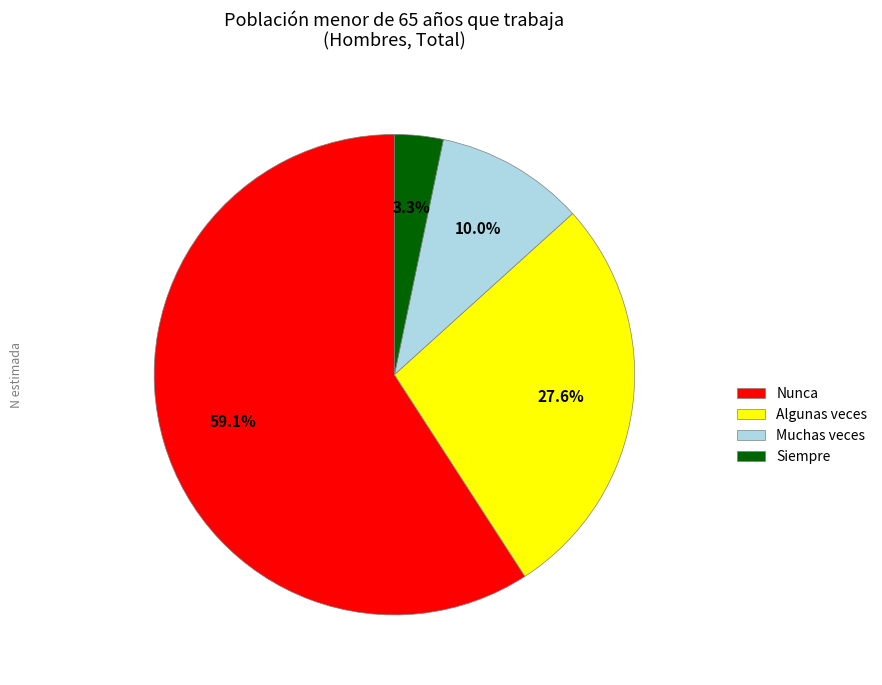

What percentage is the Algunas veces slice, to the nearest percent?

28%